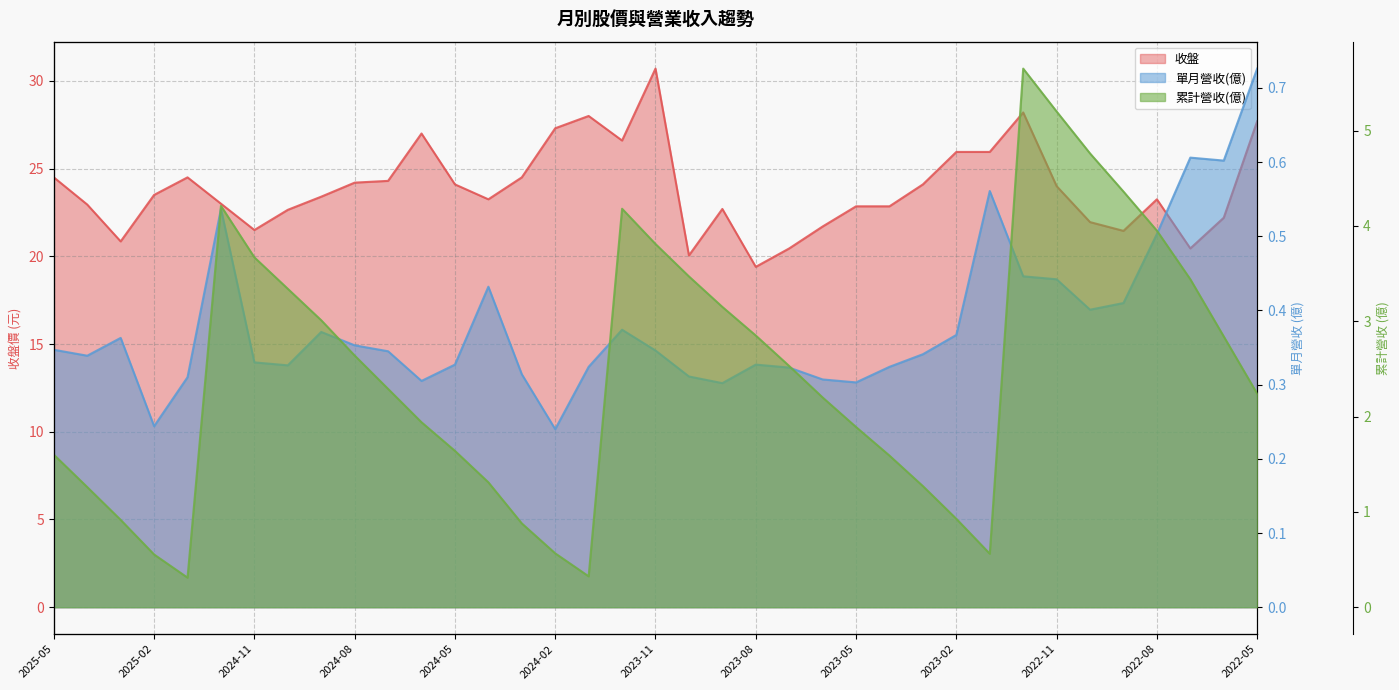

True or false: 單月營收(億) and 累計營收(億) cross at least once.

False